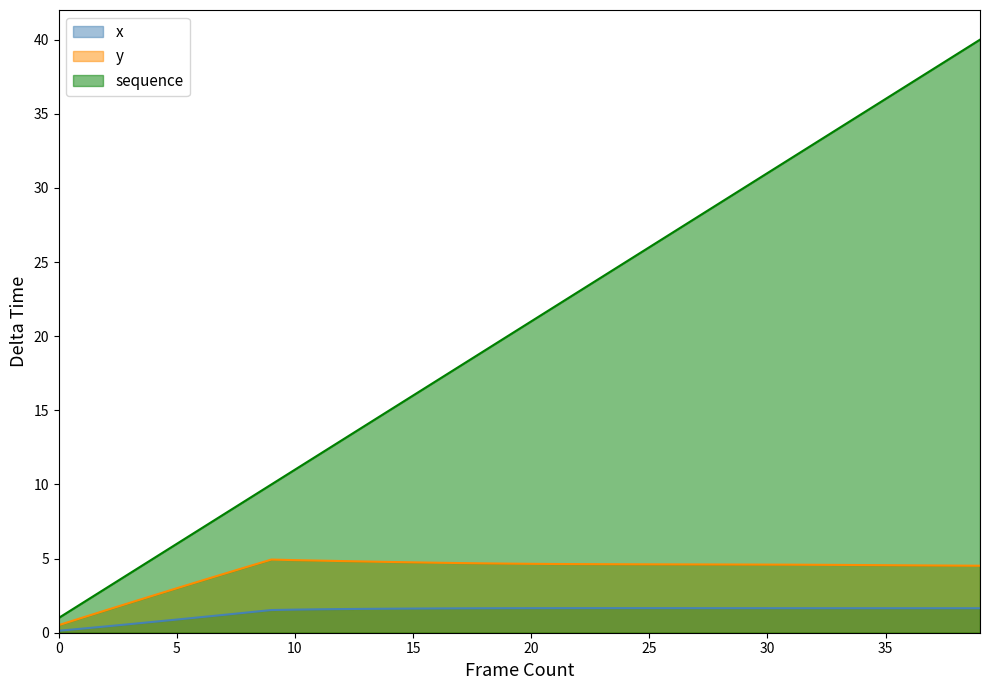

True or false: sequence and y cross at least once.

False